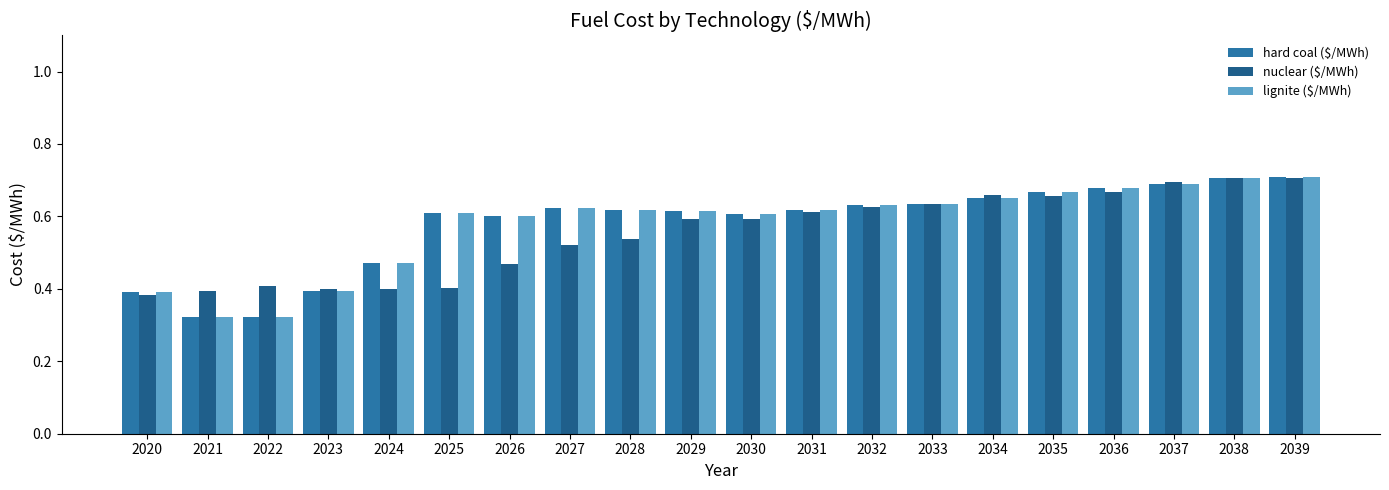

The value of hard coal ($/MWh) at 2029 is 0.6. True or false?

True